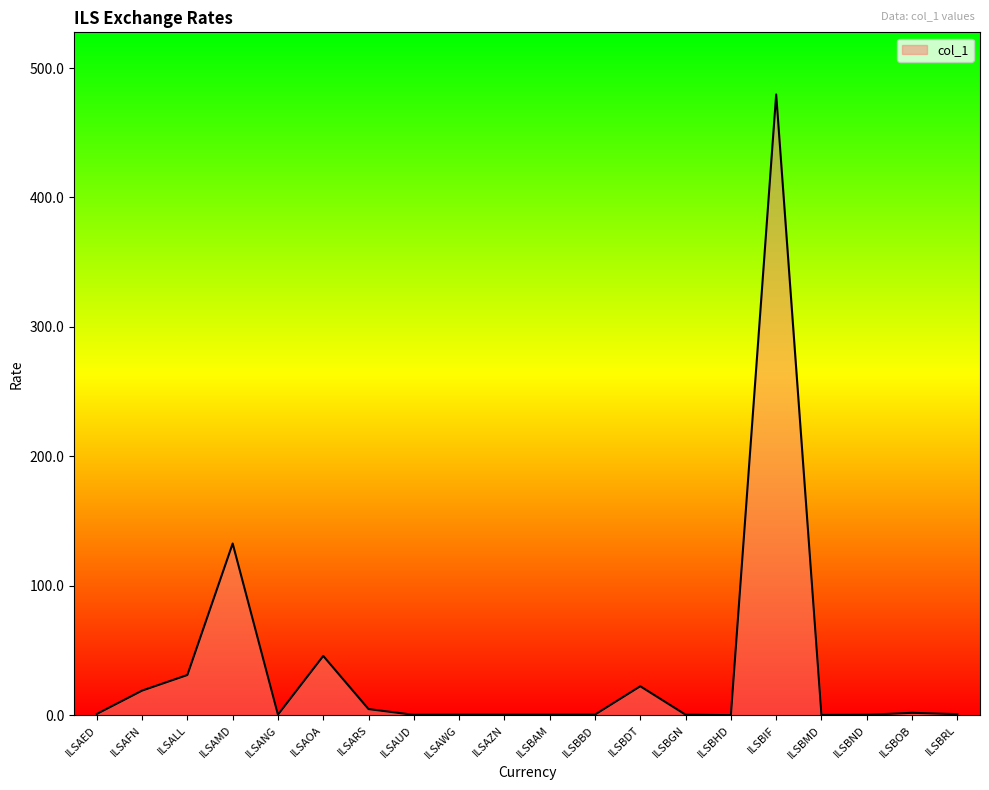

At which label is the value closest to 239?

ILSAMD